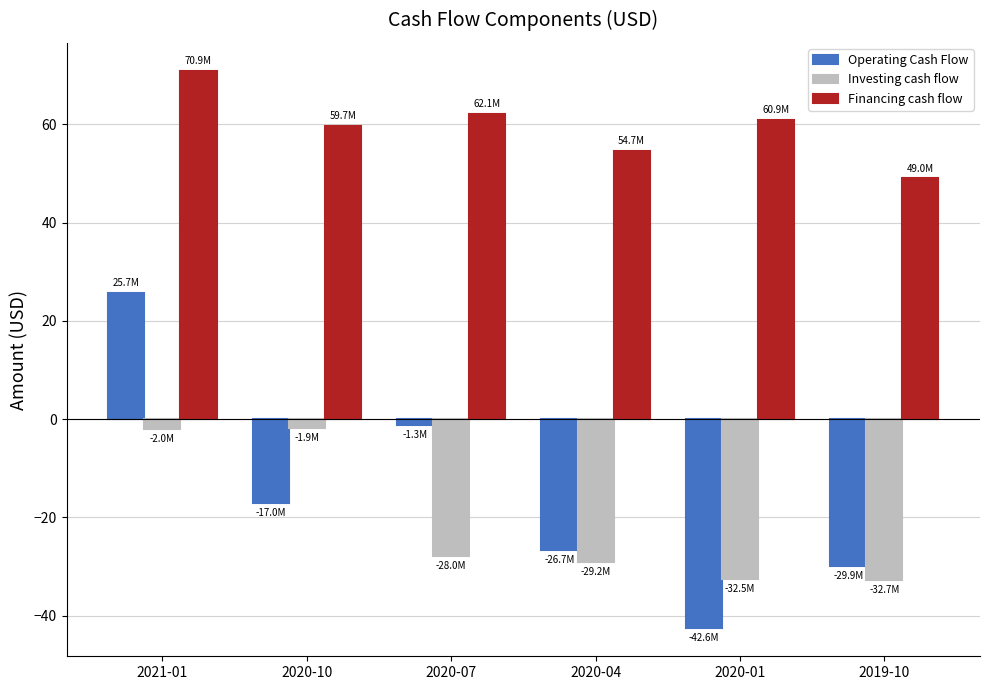

What is the difference between the Investing cash flow values at 2020-07 and 2020-01?

4.6